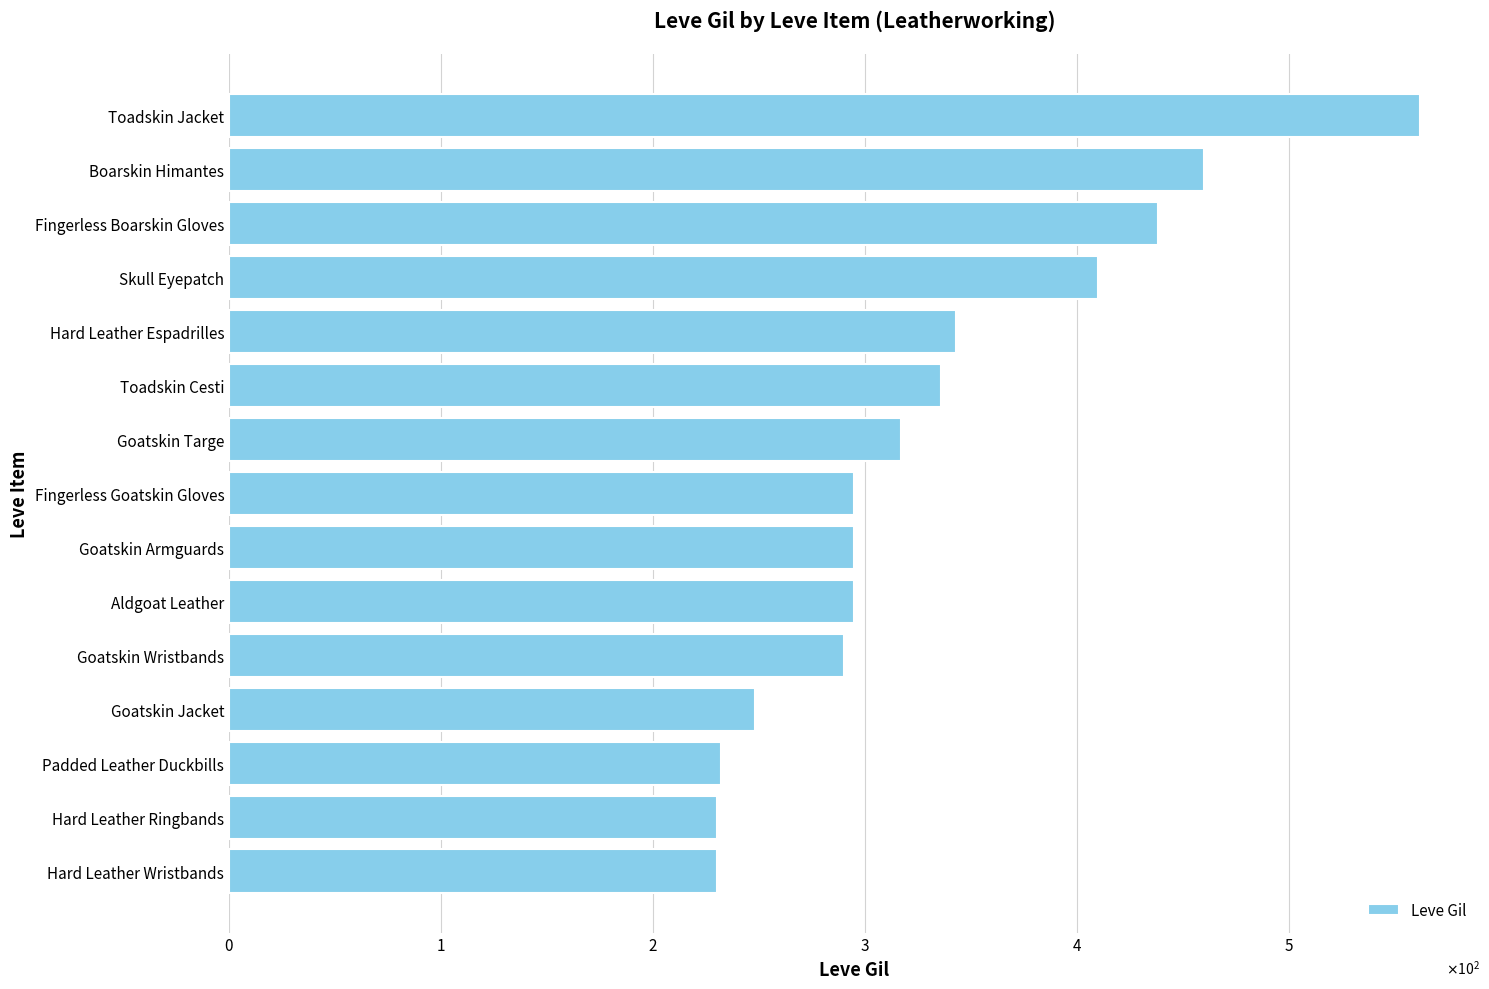

Does the chart contain any negative values?

No